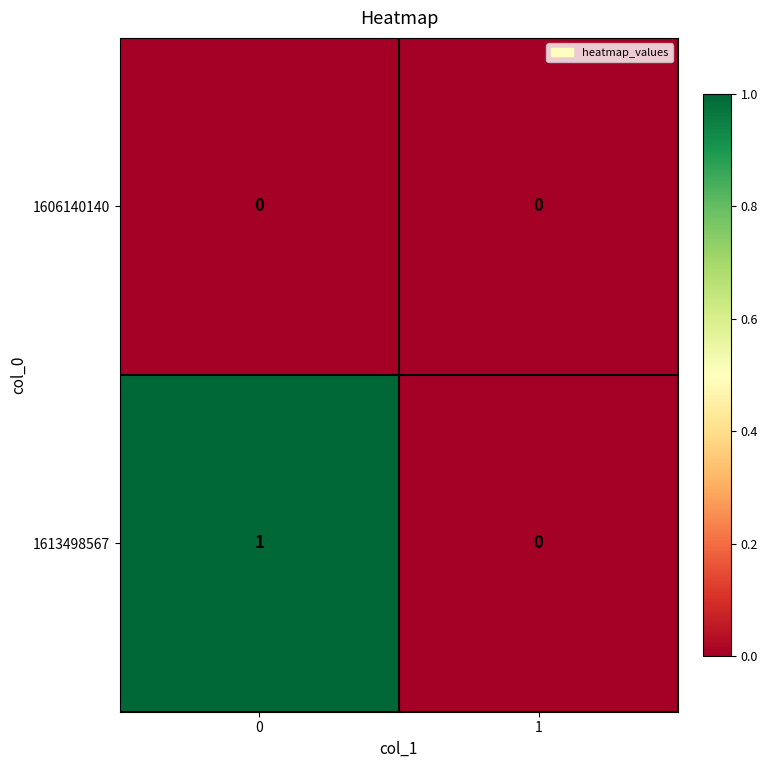

Count the number of data series in this chart.

2